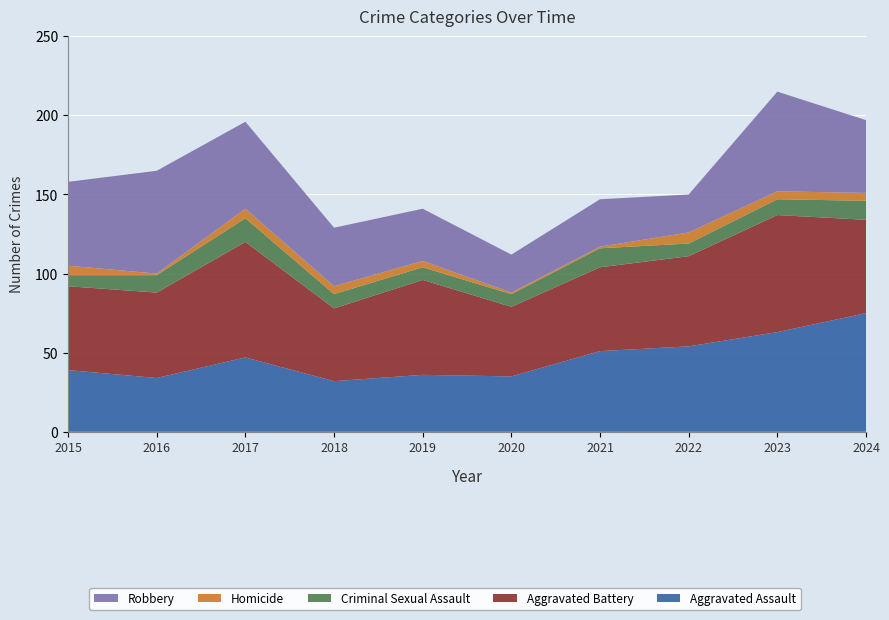

Reading left to right, extract all data points from this chart.

Aggravated Assault: 2015=39	2016=34	2017=47	2018=32	2019=36	2020=35	2021=51	2022=54	2023=63	2024=75
Aggravated Battery: 2015=53	2016=54	2017=73	2018=46	2019=60	2020=44	2021=53	2022=57	2023=74	2024=59
Criminal Sexual Assault: 2015=7	2016=11	2017=15	2018=9	2019=8	2020=8	2021=12	2022=8	2023=10	2024=12
Homicide: 2015=6	2016=1	2017=6	2018=5	2019=4	2020=1	2021=1	2022=7	2023=5	2024=5
Robbery: 2015=53	2016=65	2017=55	2018=37	2019=33	2020=24	2021=30	2022=24	2023=63	2024=46